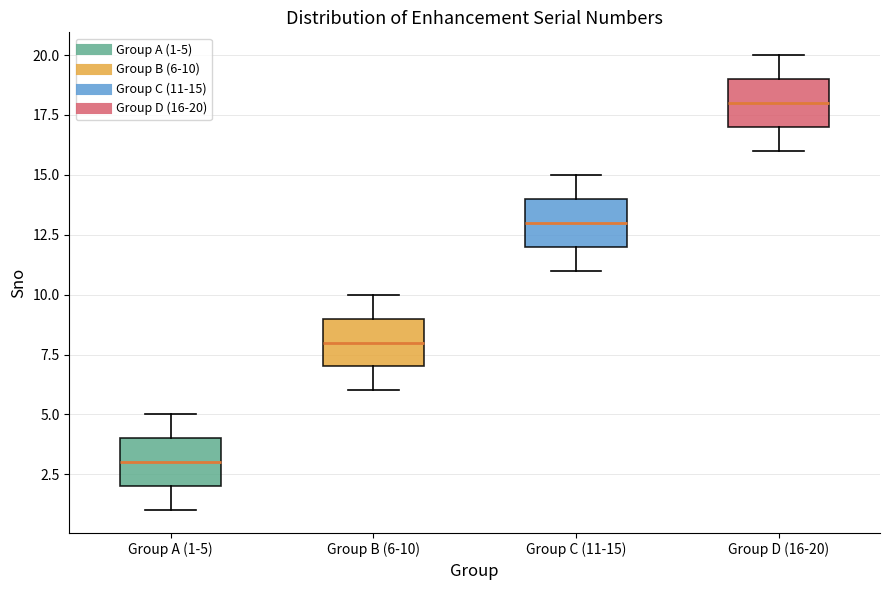

Reading left to right, read every box against the y-axis: the position of its median line, the range the box covers, and the ends of its whiskers. The values are not printed on the chart, so give them approximately, as read against the axis.

Group A (1-5): median 3, box 2 to 4, whiskers 1 to 5
Group B (6-10): median 8, box 7 to 9, whiskers 6 to 10
Group C (11-15): median 13, box 12 to 14, whiskers 11 to 15
Group D (16-20): median 18, box 17 to 19, whiskers 16 to 20